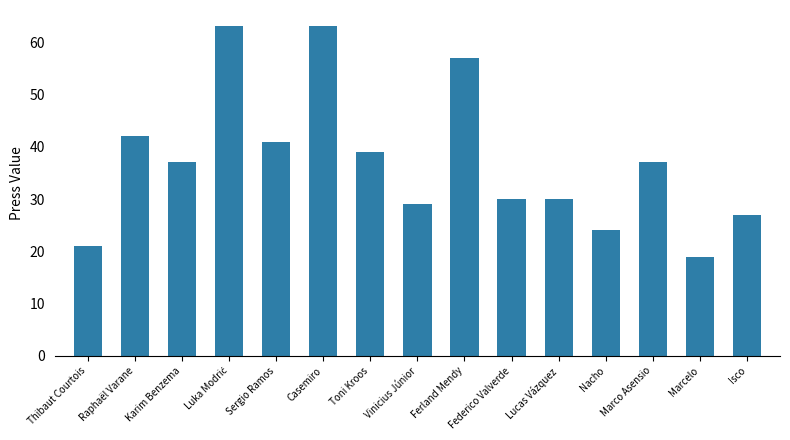

What is the difference between the values at Thibaut Courtois and Lucas Vázquez?

9